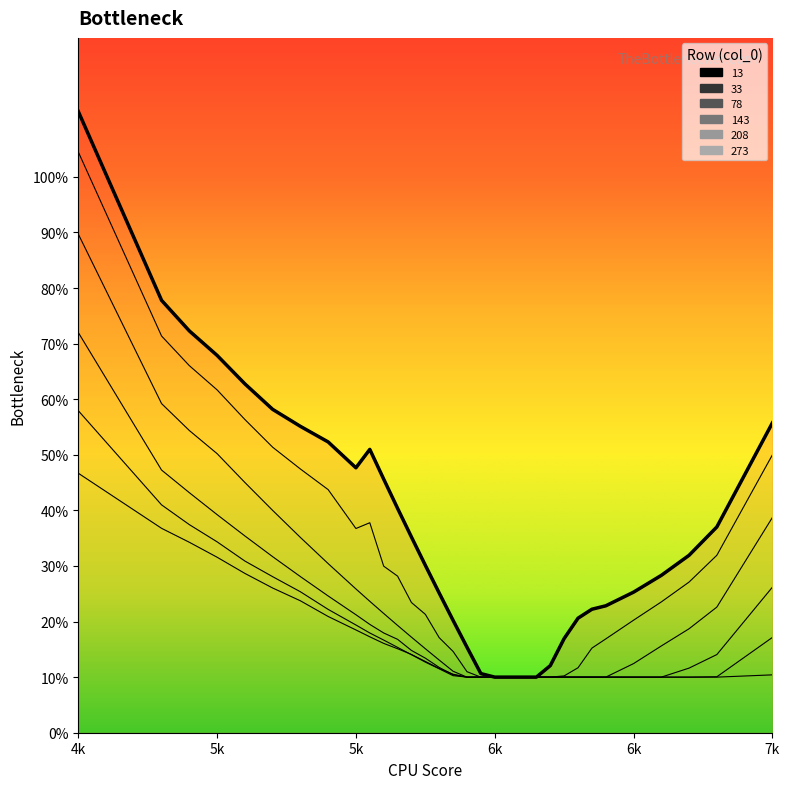

What is the difference between the maximum and second lowest values?

1.0